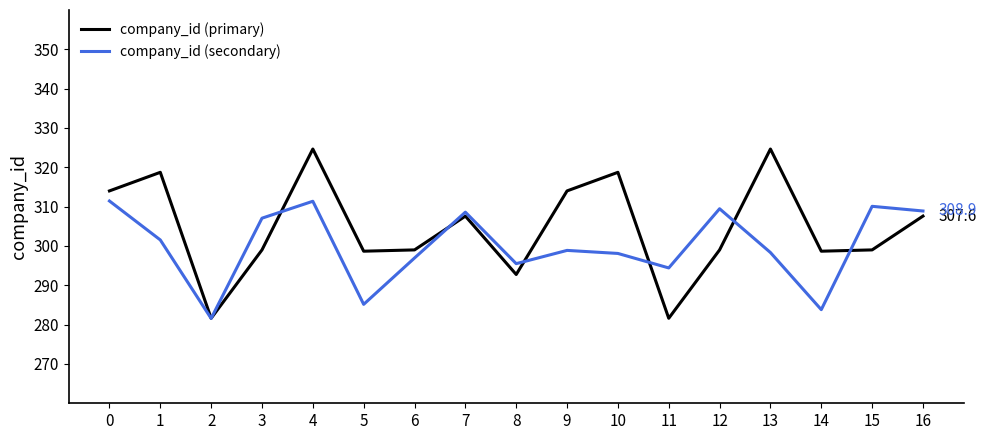

What are all the series names shown in the legend?

company_id (primary), company_id (secondary)